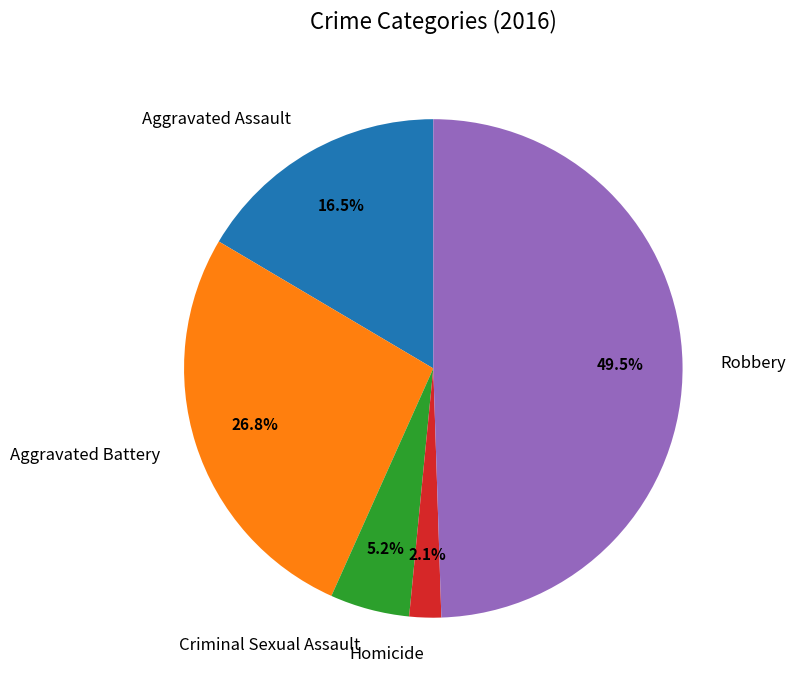

Does Aggravated Battery account for over 50% of the chart?

No